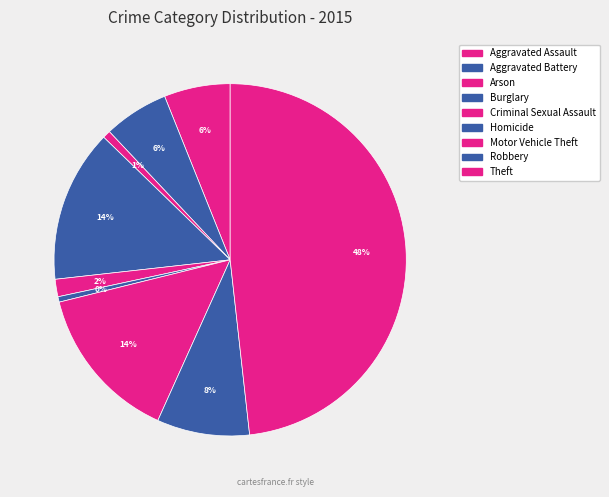

Count the number of slices in the pie.

9